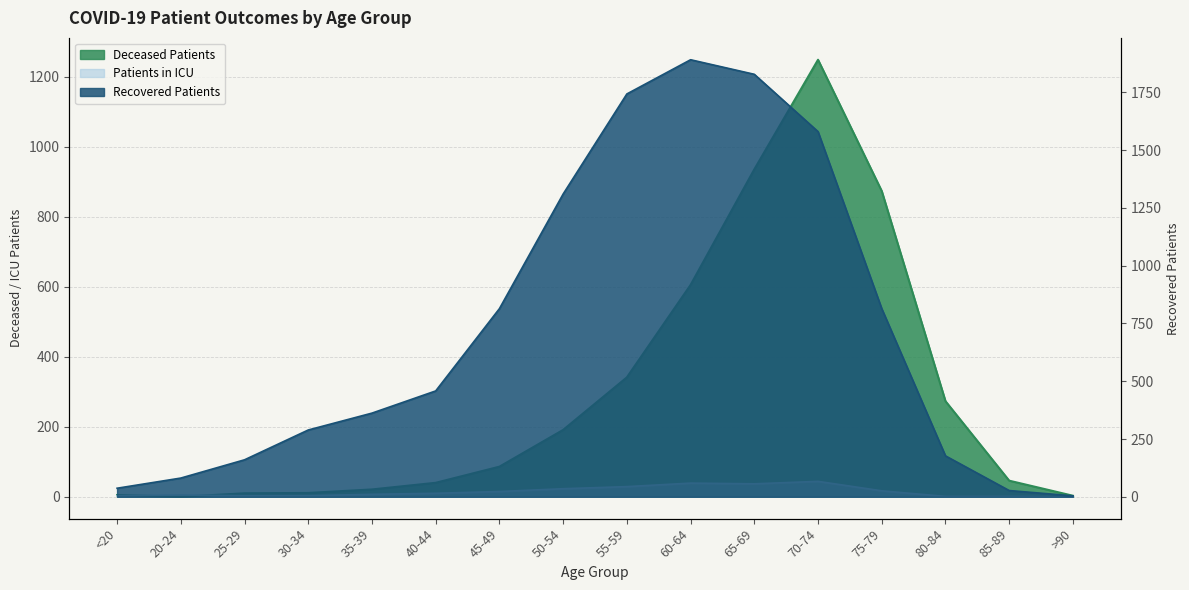

The Deceased Patients series shows 191 at 50-54. True or false?

True